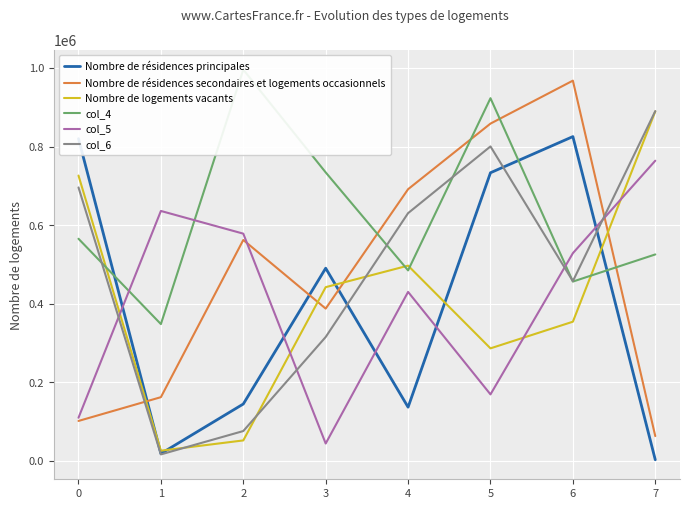

Is the value of col_6 at 1 greater than the value of Nombre de résidences principales at 5?

No